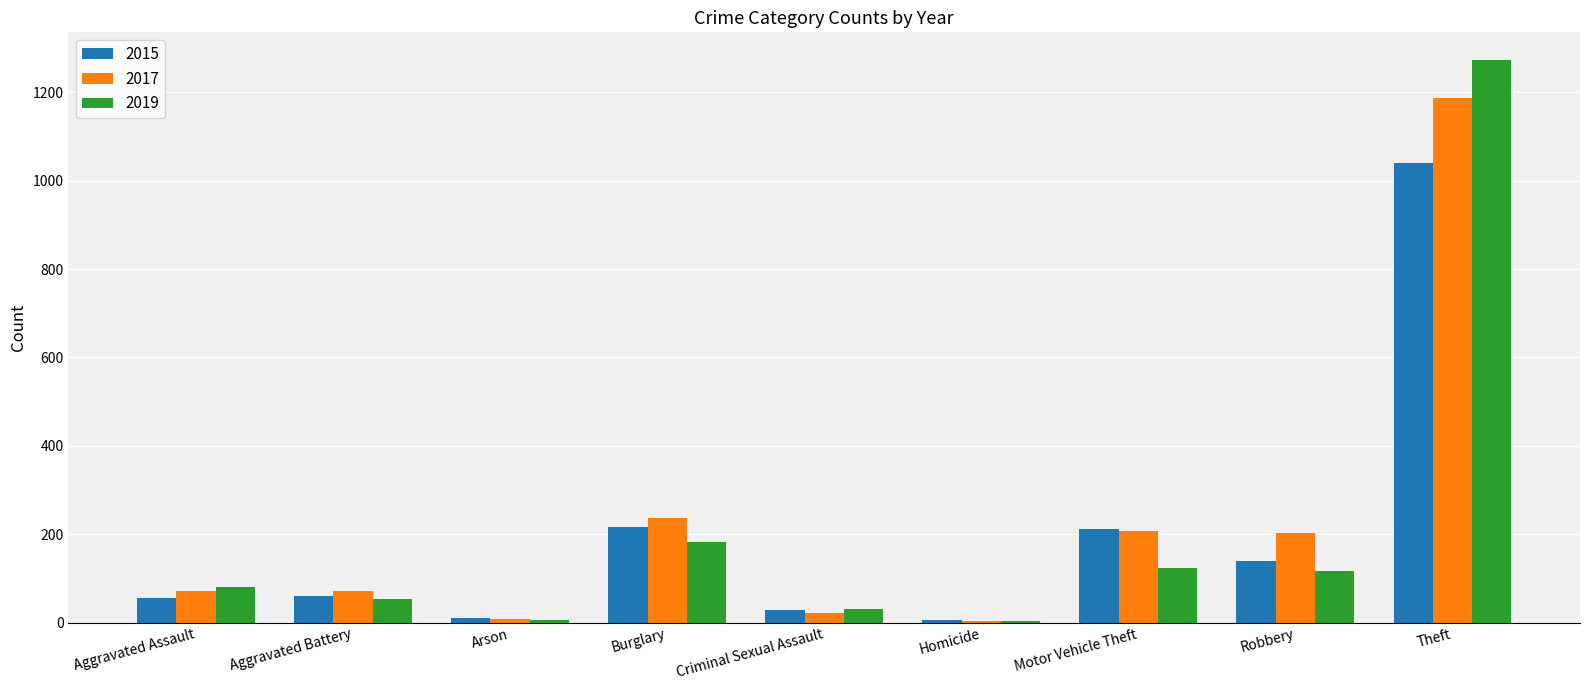

What value does the 2015 series have at Aggravated Battery?

60